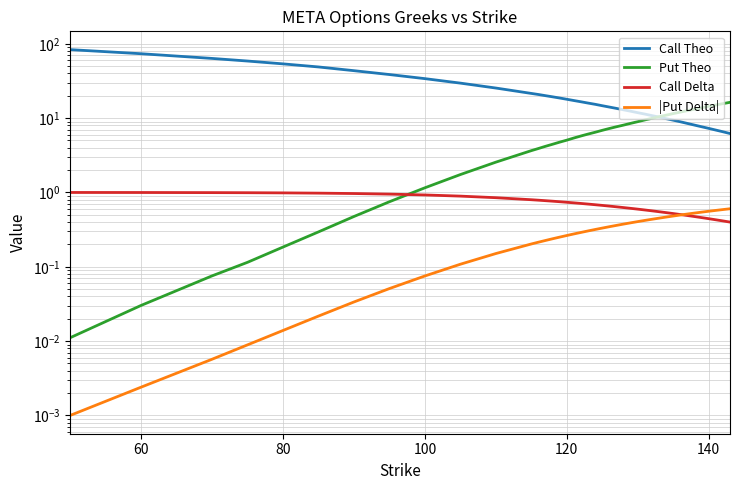

What is the label of the 5th point from the left?

80